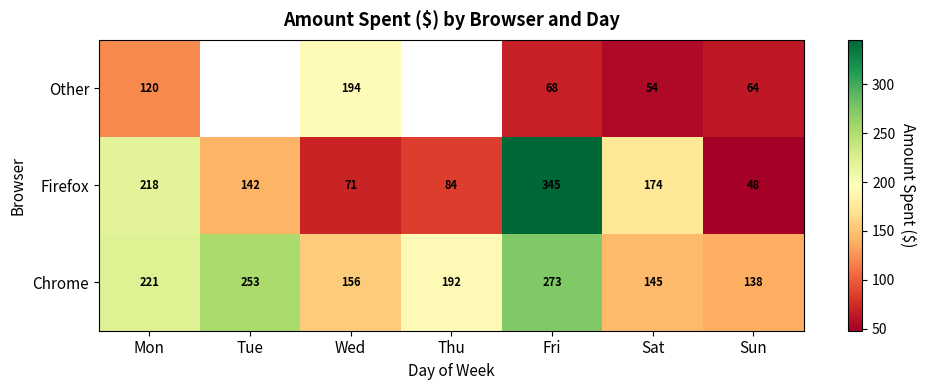

Rank the series at Mon from highest to lowest value.

Chrome, Firefox, Other